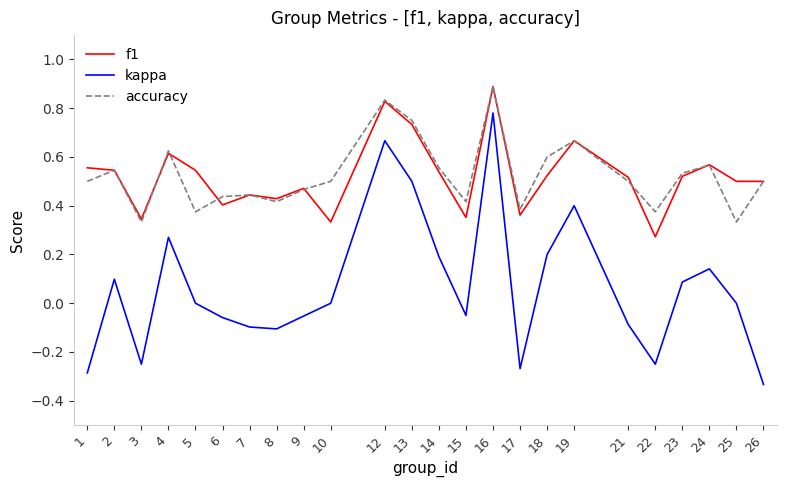

Between 2 and 4, which series saw the biggest shift?

kappa